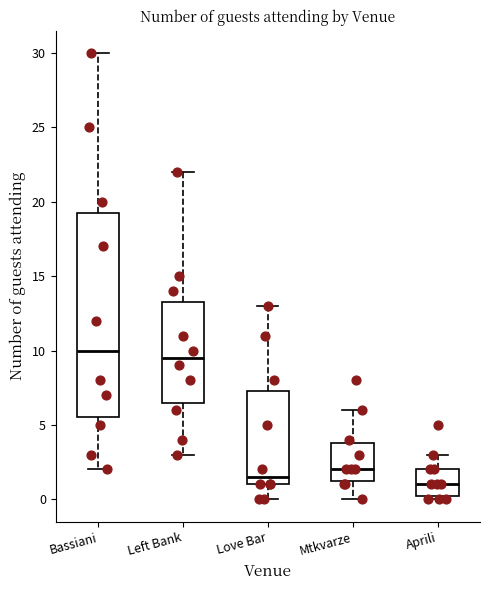

Comparing the boxes themselves (not the whiskers), which one is the tallest?

Bassiani